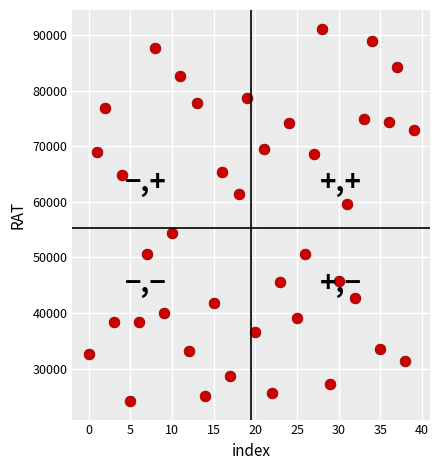

What Y value in the scatter plot is closest to 57685?

59562.0